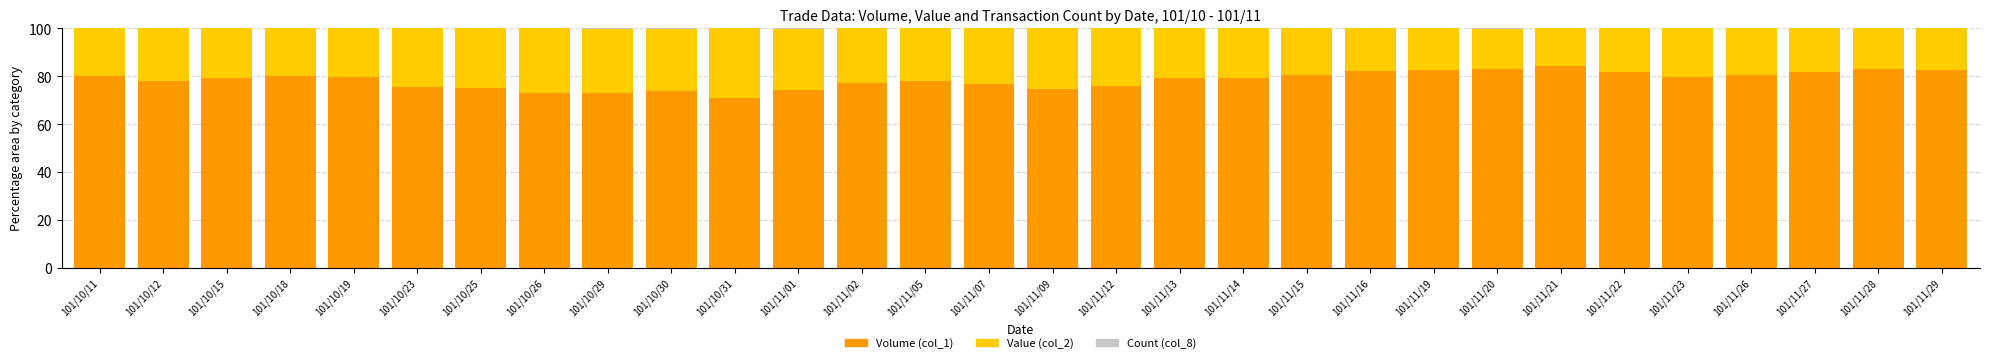

What is the highest value of the Volume (col_1) series?

84.3